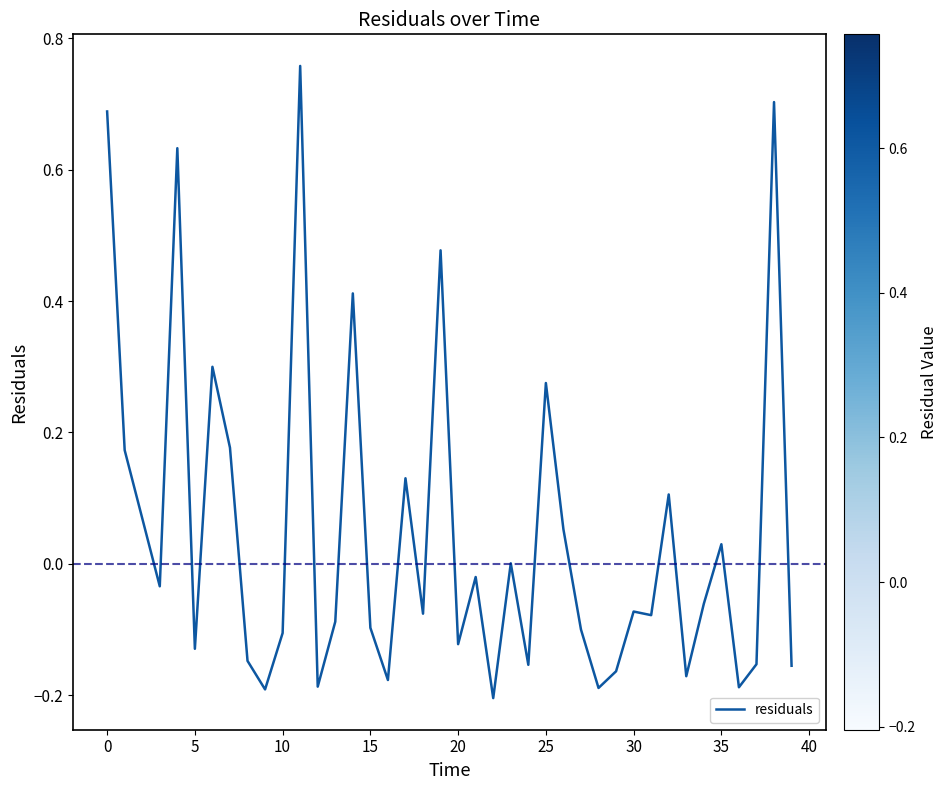

What is the difference between the maximum and minimum values?

1.0